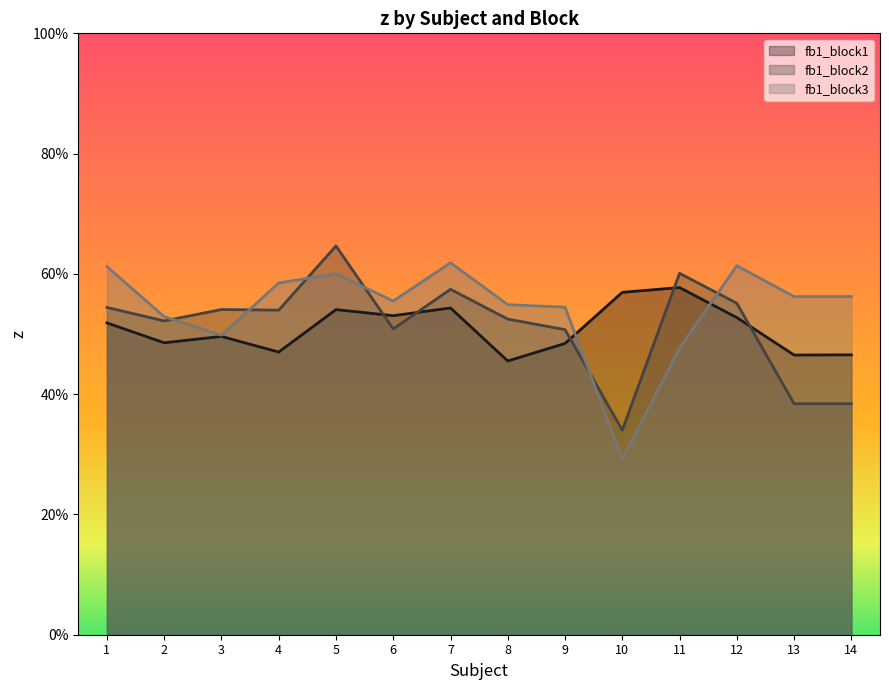

List the labels in order of fb1_block3 value, smallest first.

10, 11, 3, 2, 9, 8, 6, 13, 14, 4, 5, 1, 12, 7